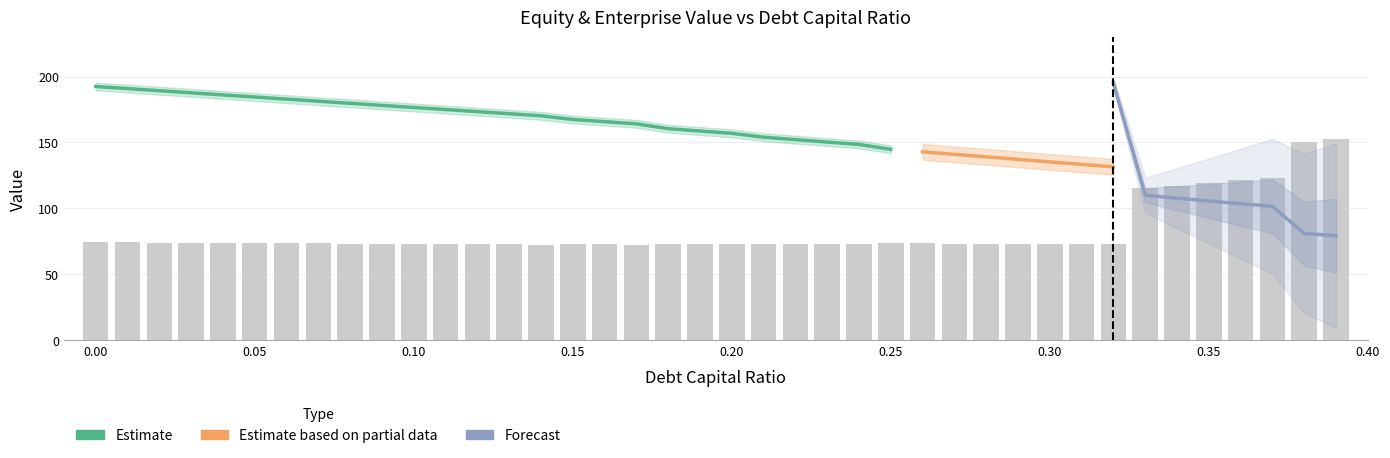

What is the average value of the equity_value series?

139.7